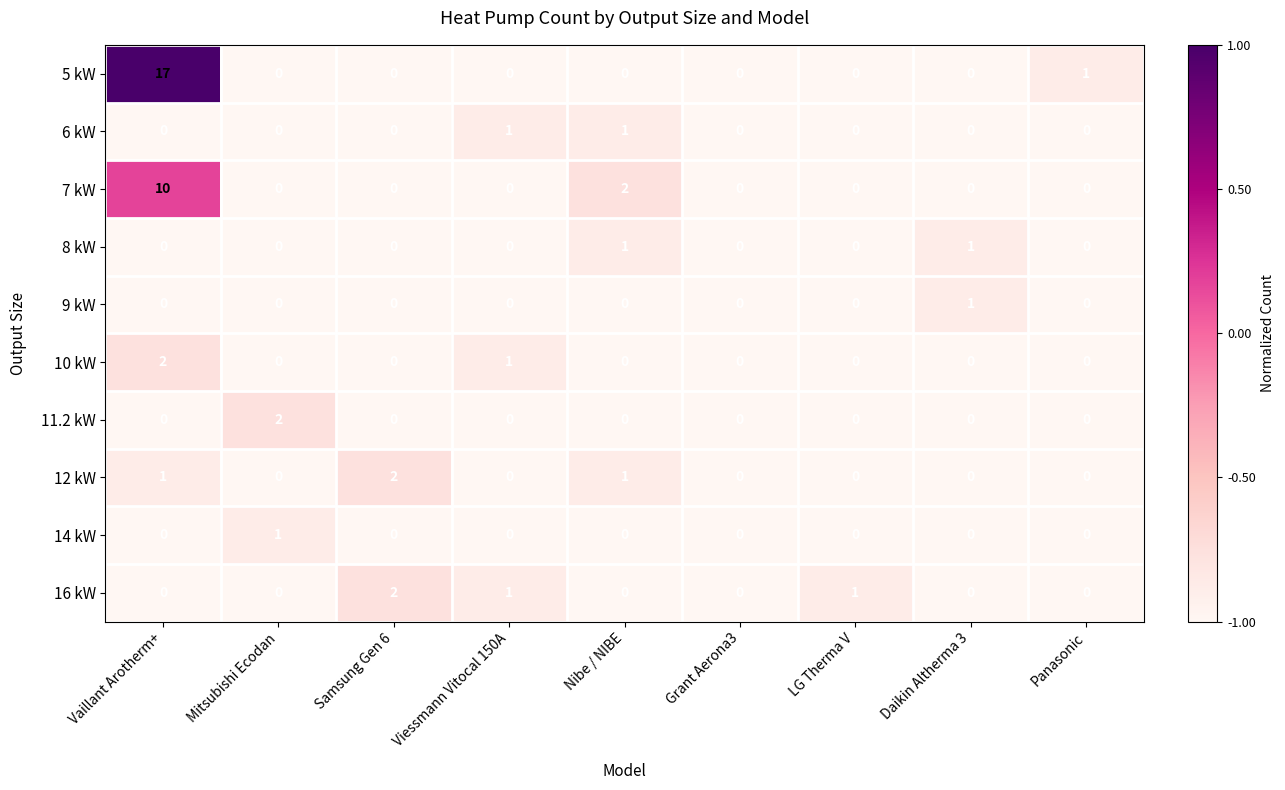

What is the maximum value shown in the chart?

17